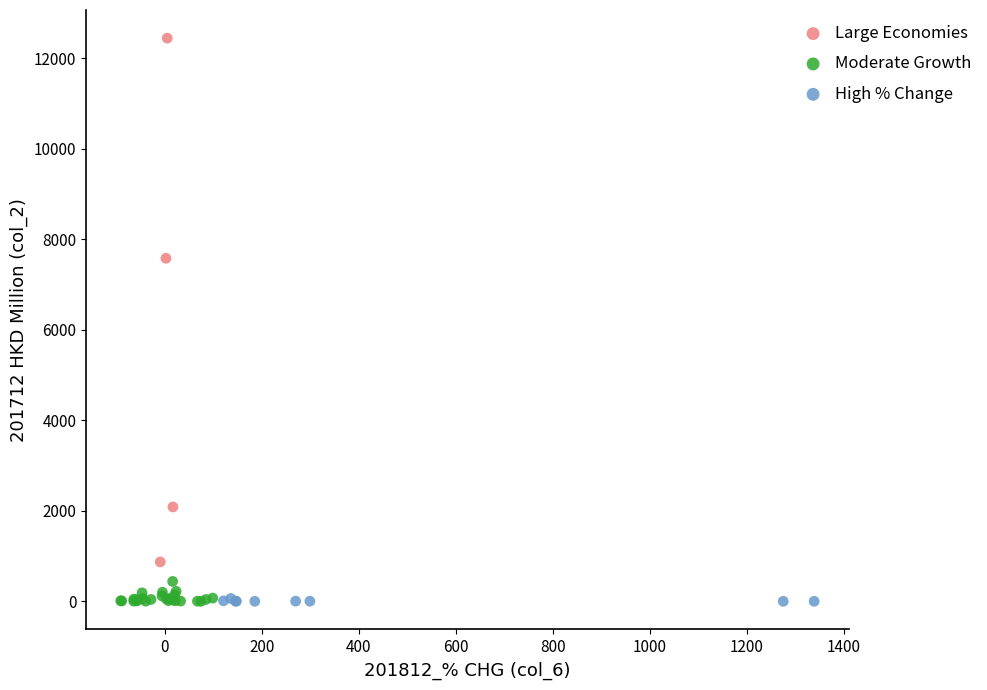

Which series reaches the maximum Y coordinate?

Large Economies